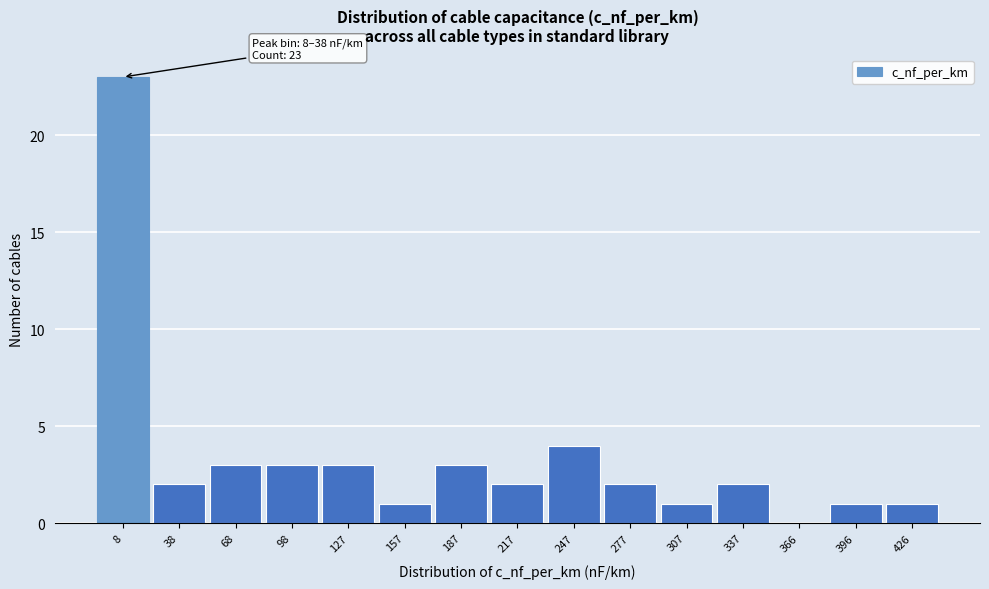

Reading left to right, extract all data points from this chart.

8=23	38=2	68=3	98=3	127=3	157=1	187=3	217=2	247=4	277=2	307=1	337=2	366=0	396=1	426=1